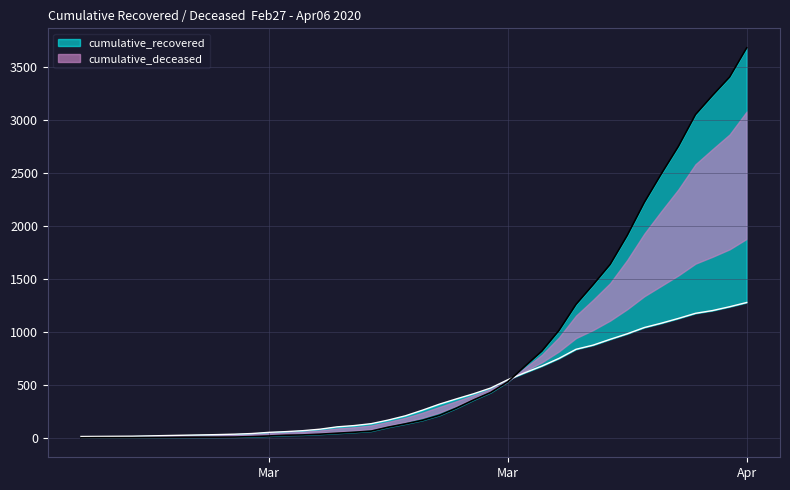

What is the label of the 14th point from the right?

2020-03-24